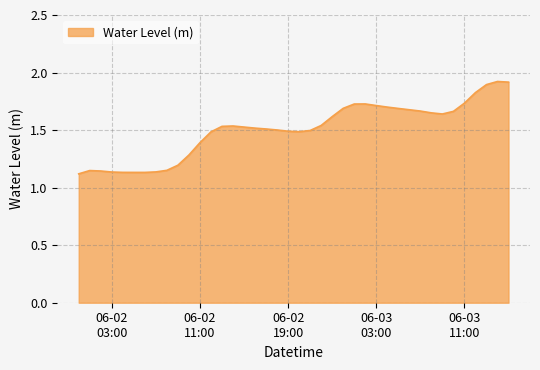

What is the greatest value displayed?

1.9